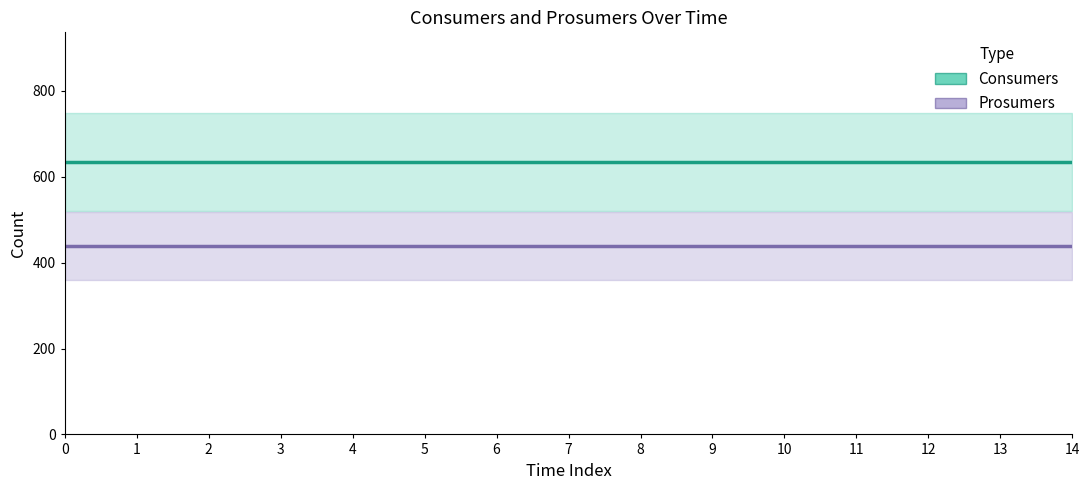

What is the difference between the highest and lowest values at 6?

195